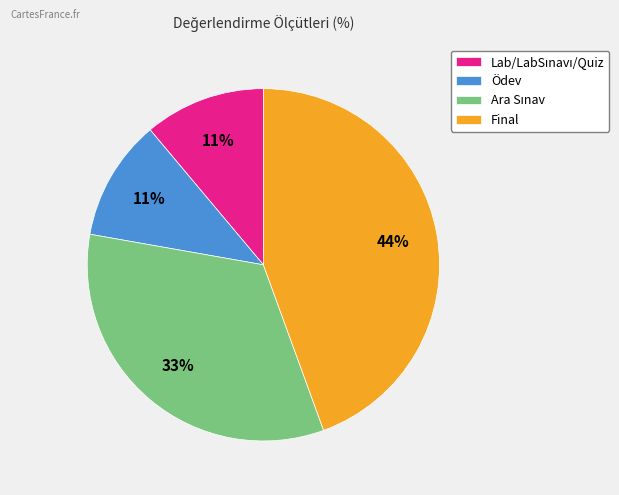

What is the largest slice in the pie chart?

Final